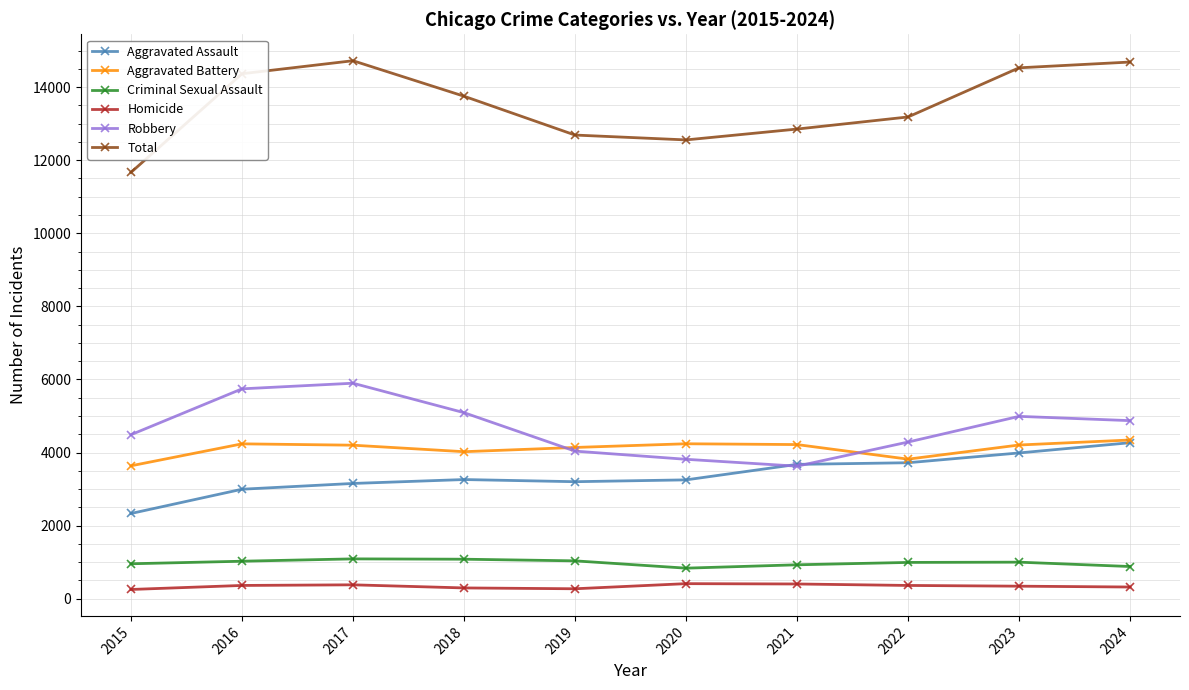

True or false: Aggravated Battery has more than 0 interior local peaks.

True